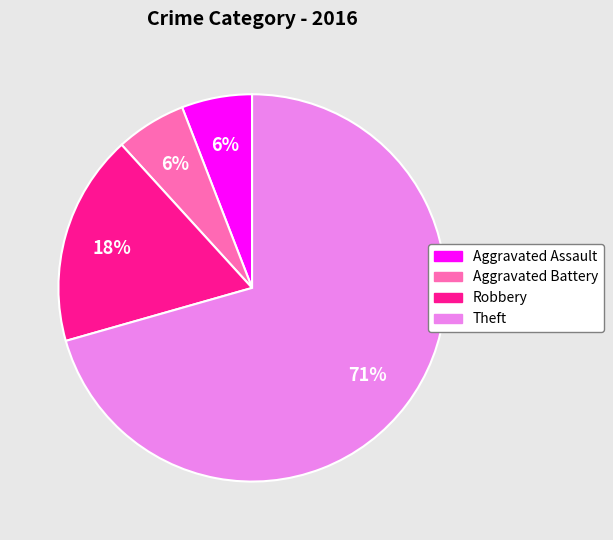

Does any single category account for the majority?

Yes